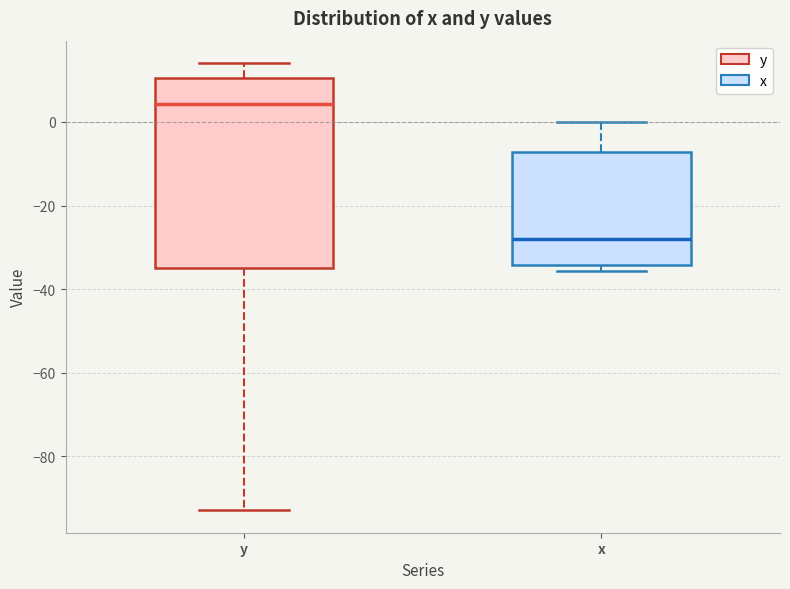

Reading left to right, transcribe this box plot: for each box, give where its median line is, the range the box spans, and where its two whiskers end, as read against the y-axis. The values are not printed on the chart, so give them approximately, as read against the axis.

y: median 4, box -34 to 10, whiskers -92 to 14
x: median -28, box -34 to -8, whiskers -36 to 0